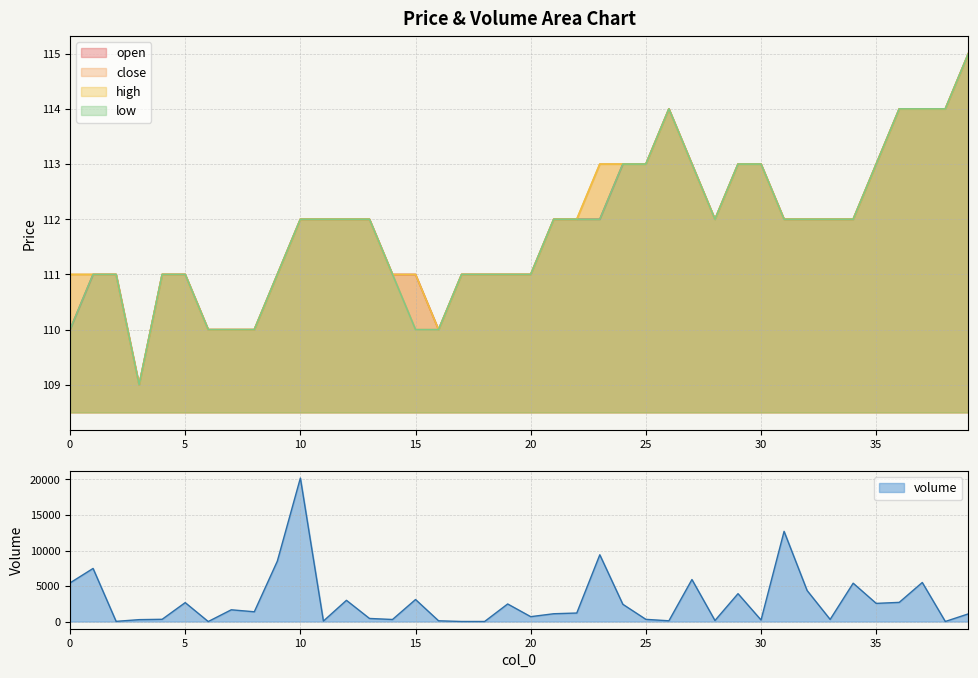

Reading left to right, what are all the values shown in this chart?

open: 110	111	111	109	111	111	110	110	110	111	112	112	112	112	111	111	110	111	111	111	111	112	112	112	113	113	114	113	112	113	113	112	112	112	112	113	114	114	114	115
close: 111	111	111	109	111	111	110	110	110	111	112	112	112	112	111	110	110	111	111	111	111	112	112	113	113	113	114	113	112	113	113	112	112	112	112	113	114	114	114	115
high: 111	111	111	109	111	111	110	110	110	111	112	112	112	112	111	111	110	111	111	111	111	112	112	113	113	113	114	113	112	113	113	112	112	112	112	113	114	114	114	115
low: 110	111	111	109	111	111	110	110	110	111	112	112	112	112	111	110	110	111	111	111	111	112	112	112	113	113	114	113	112	113	113	112	112	112	112	113	114	114	114	115